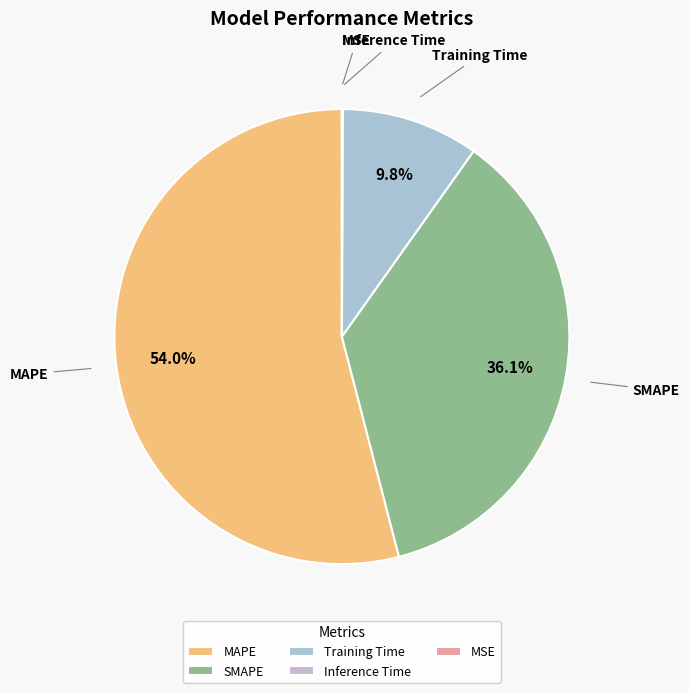

To the nearest percent, what percentage of the pie is MAPE?

54%